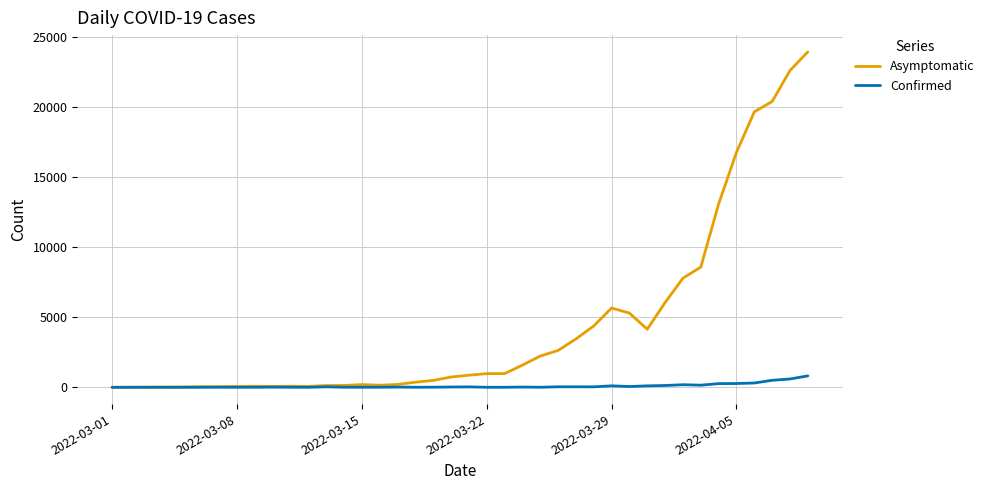

Rank the series by their average value, from highest to lowest.

Asymptomatic, Confirmed